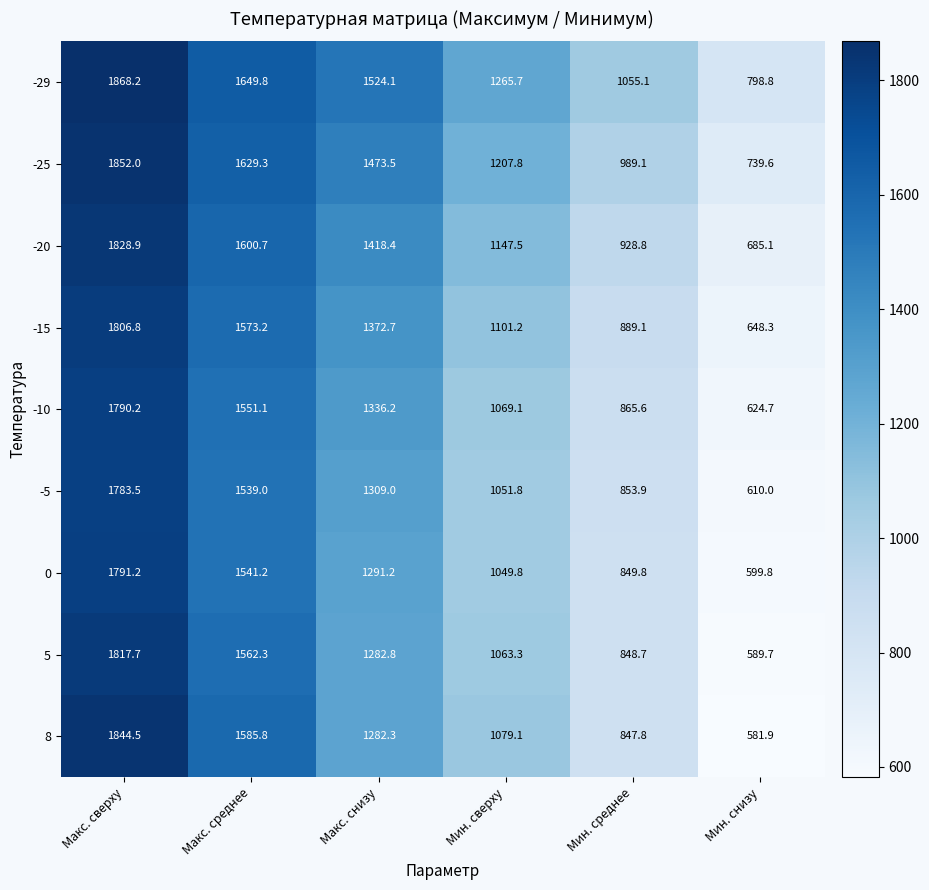

At which category is the sum across all series the highest?

Макс. сверху